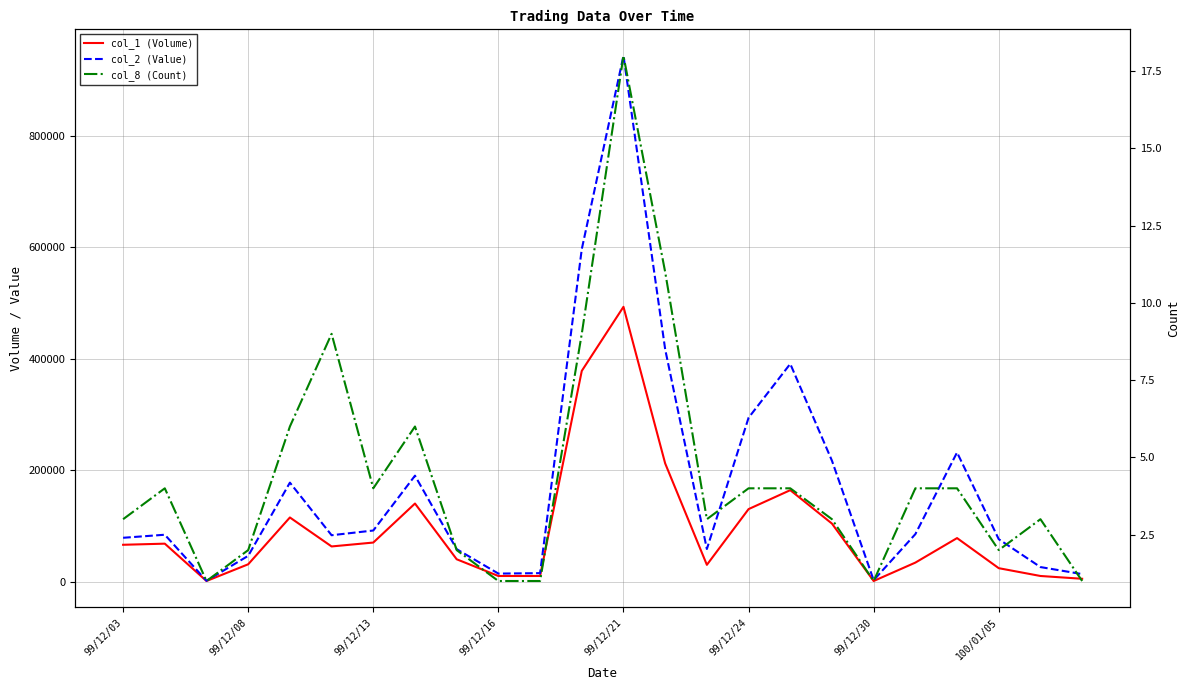

Rank the series by their average value, from lowest to highest.

col_8 (Count), col_1 (Volume), col_2 (Value)